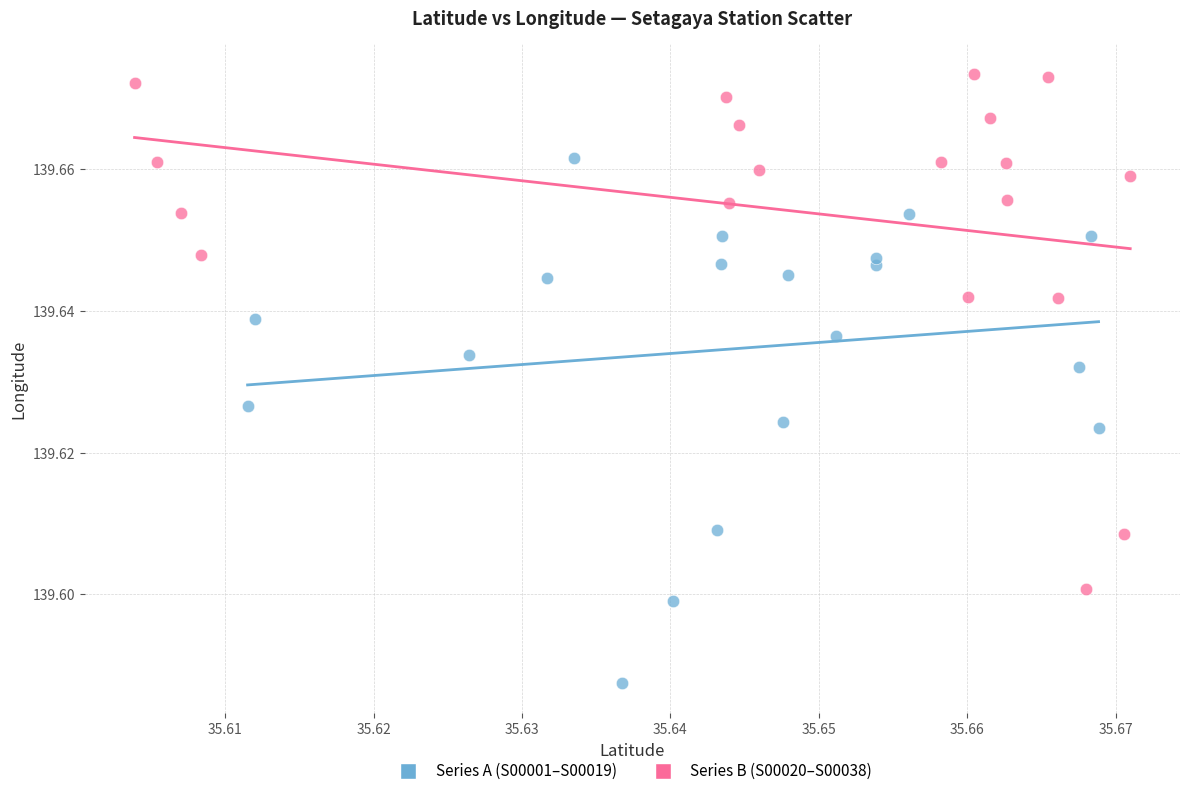

Which series contains the lowest Y value?

Series A (S00001–S00019)